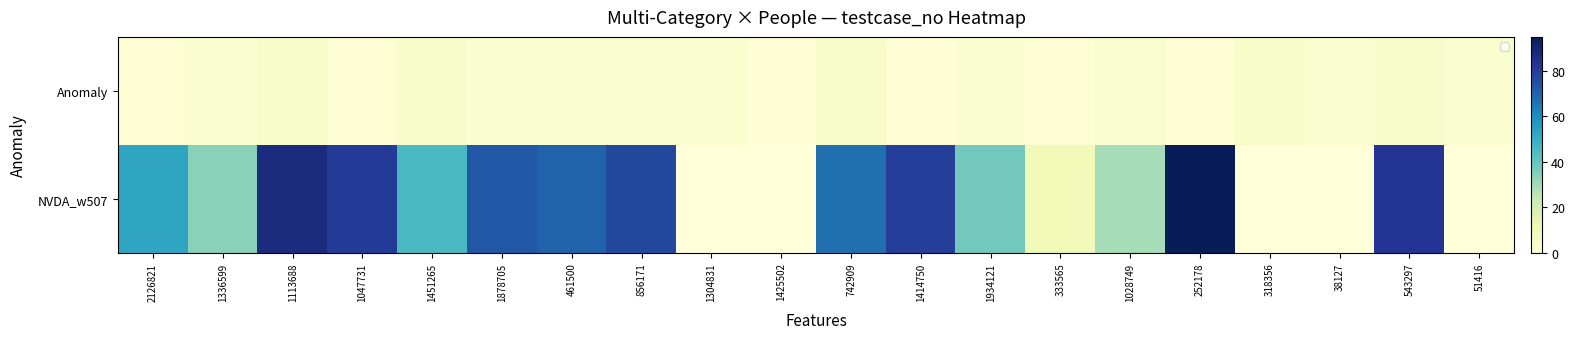

What is the total value across all series at 1934121?

41